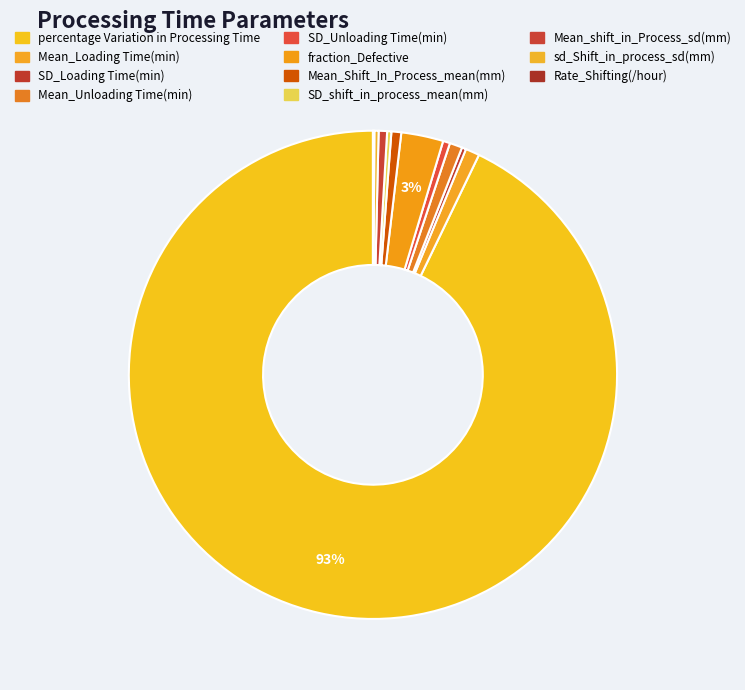

To the nearest percent, what is the average slice percentage?

9%